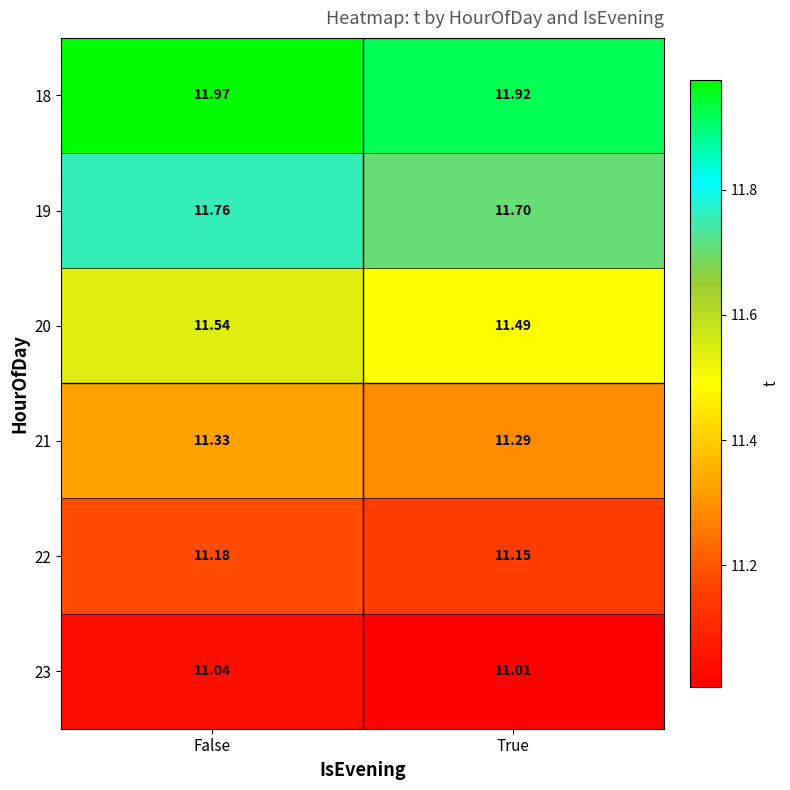

At which category is the sum across all series the highest?

False